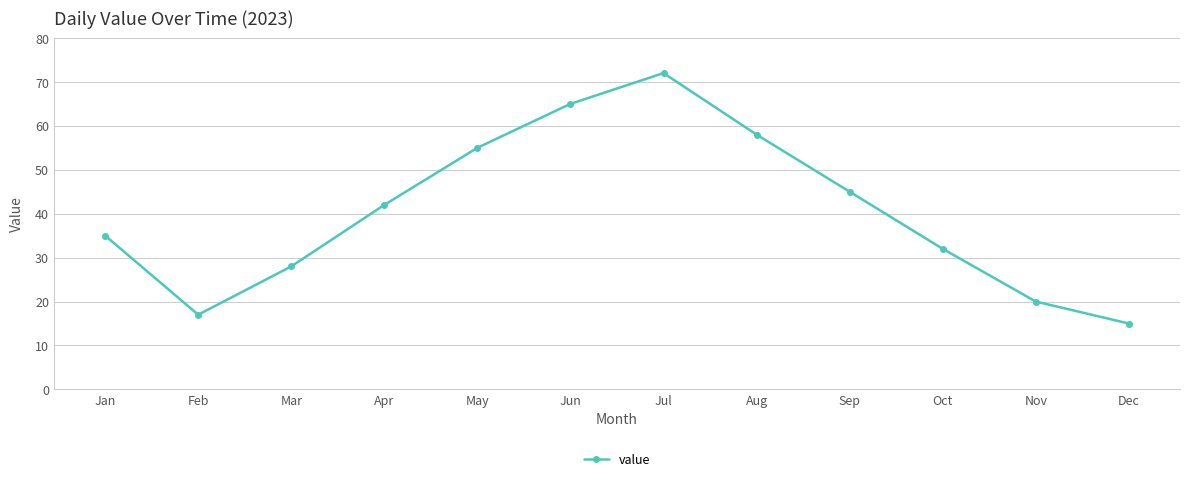

How many series are shown in this chart?

1